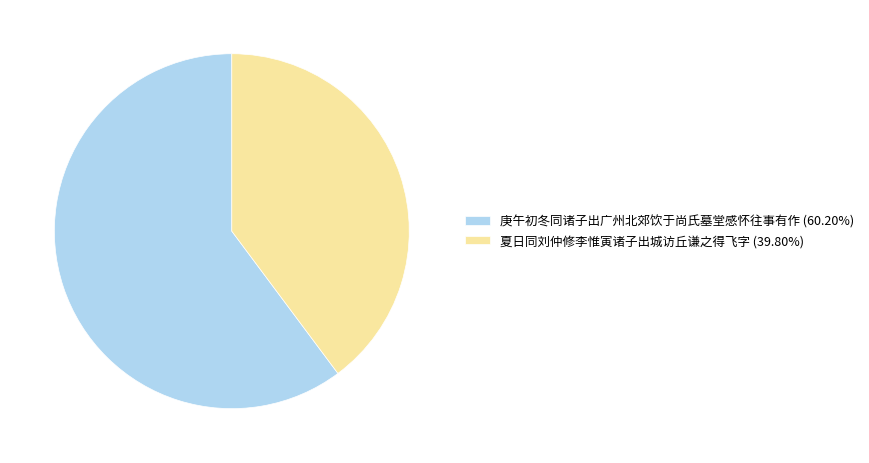

Rank the categories by value from highest to lowest.

庚午初冬同诸子出广州北郊饮于尚氏墓堂感怀往事有作, 夏日同刘仲修李惟寅诸子出城访丘谦之得飞字